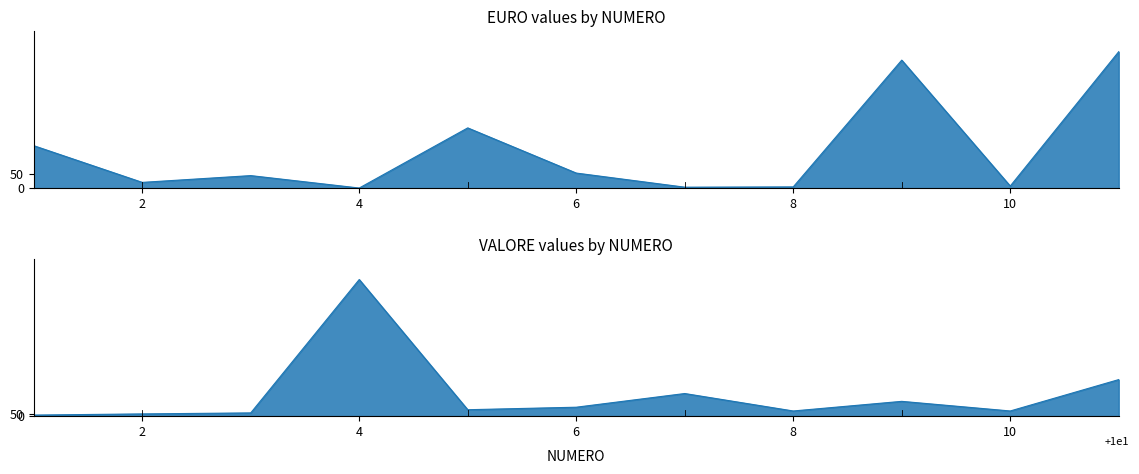

Rank the series by their maximum value, from lowest to highest.

EURO, VALORE